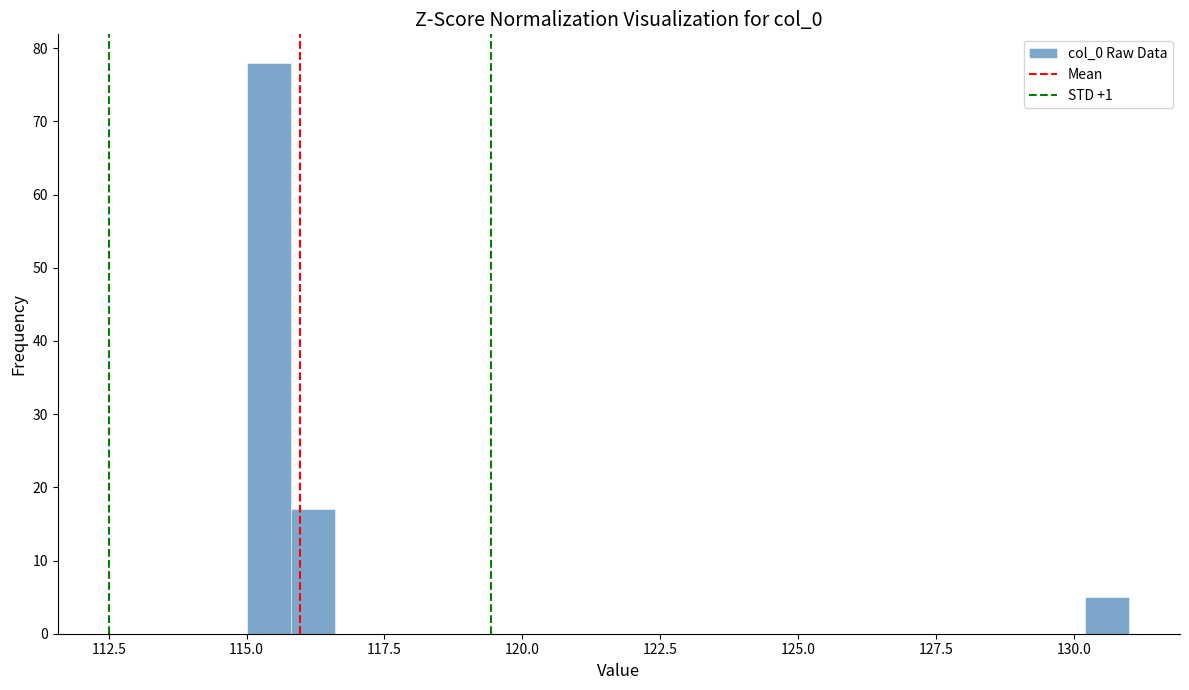

Around what value on the x-axis is the tallest bar? Give the approximate position of its centre, as read against the axis.

115.5